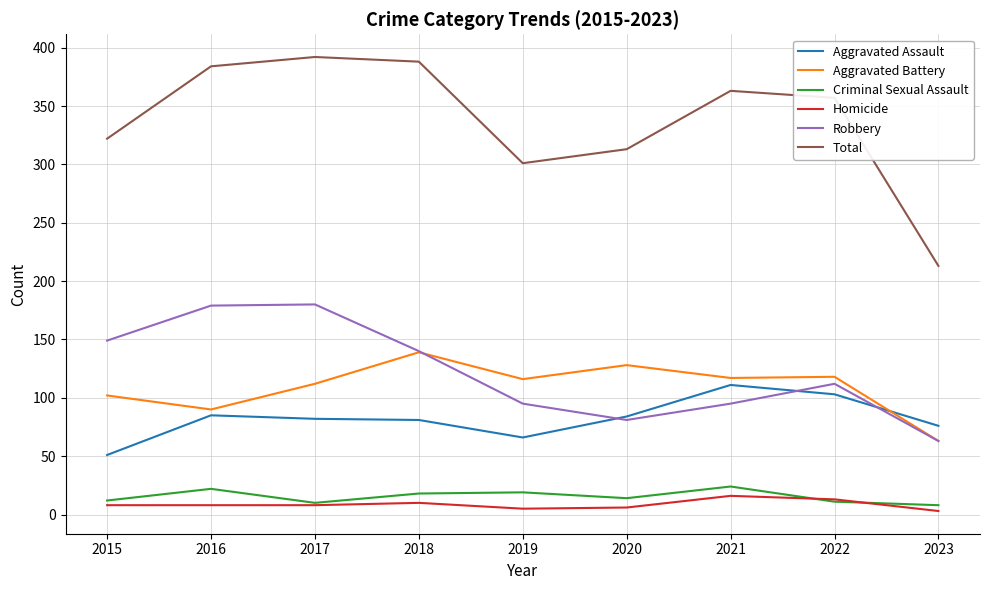

True or false: Total has a value of 651 at 2018.

False